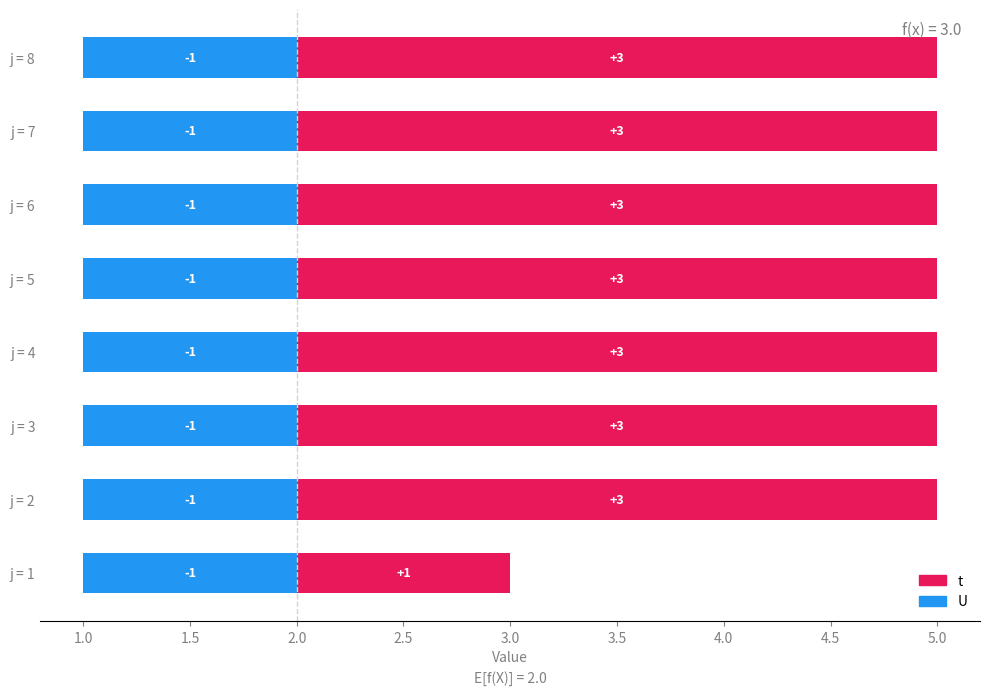

What is the value of the t bar at the 6th from the left?

3